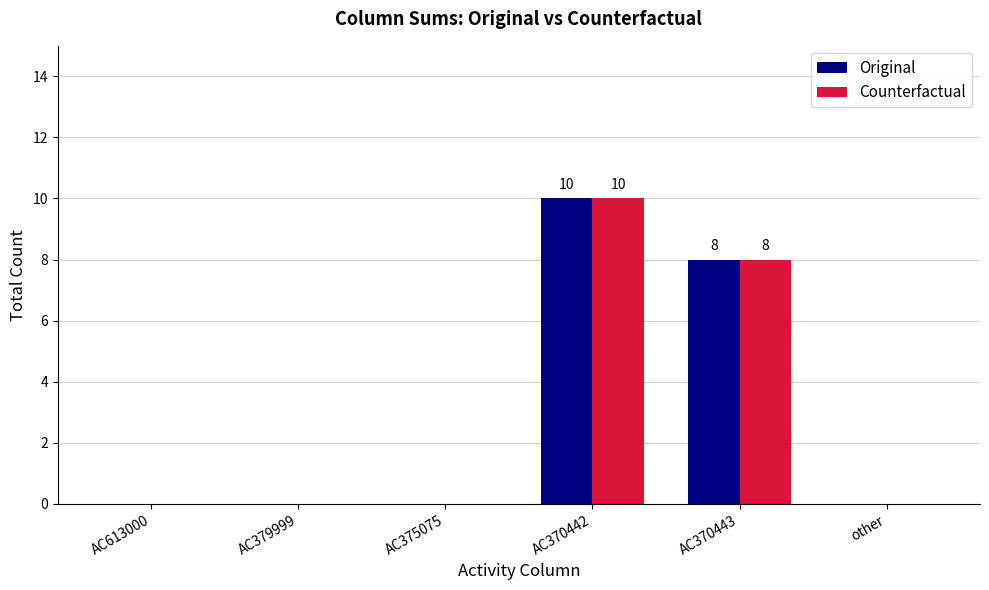

How many categories are shown in the chart?

6